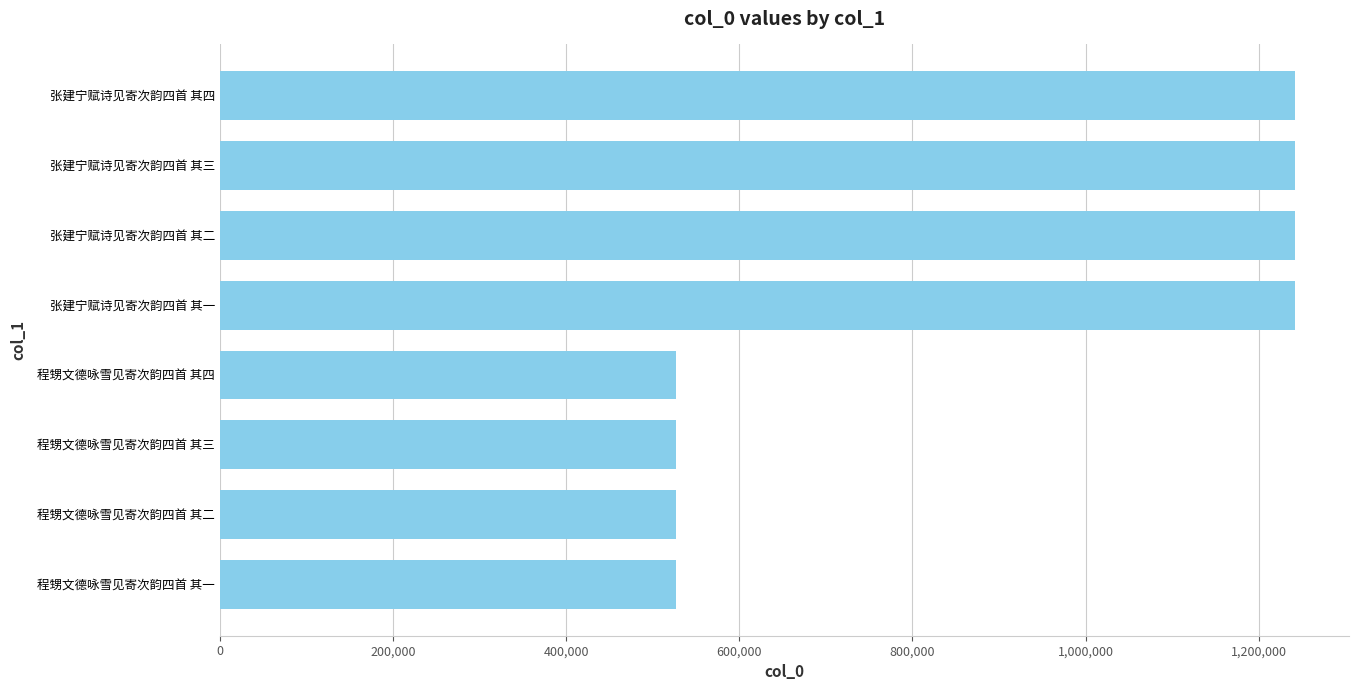

Approximately how many times larger is the value at 张建宁赋诗见寄次韵四首 其二 compared to 程甥文德咏雪见寄次韵四首 其二?

2.4